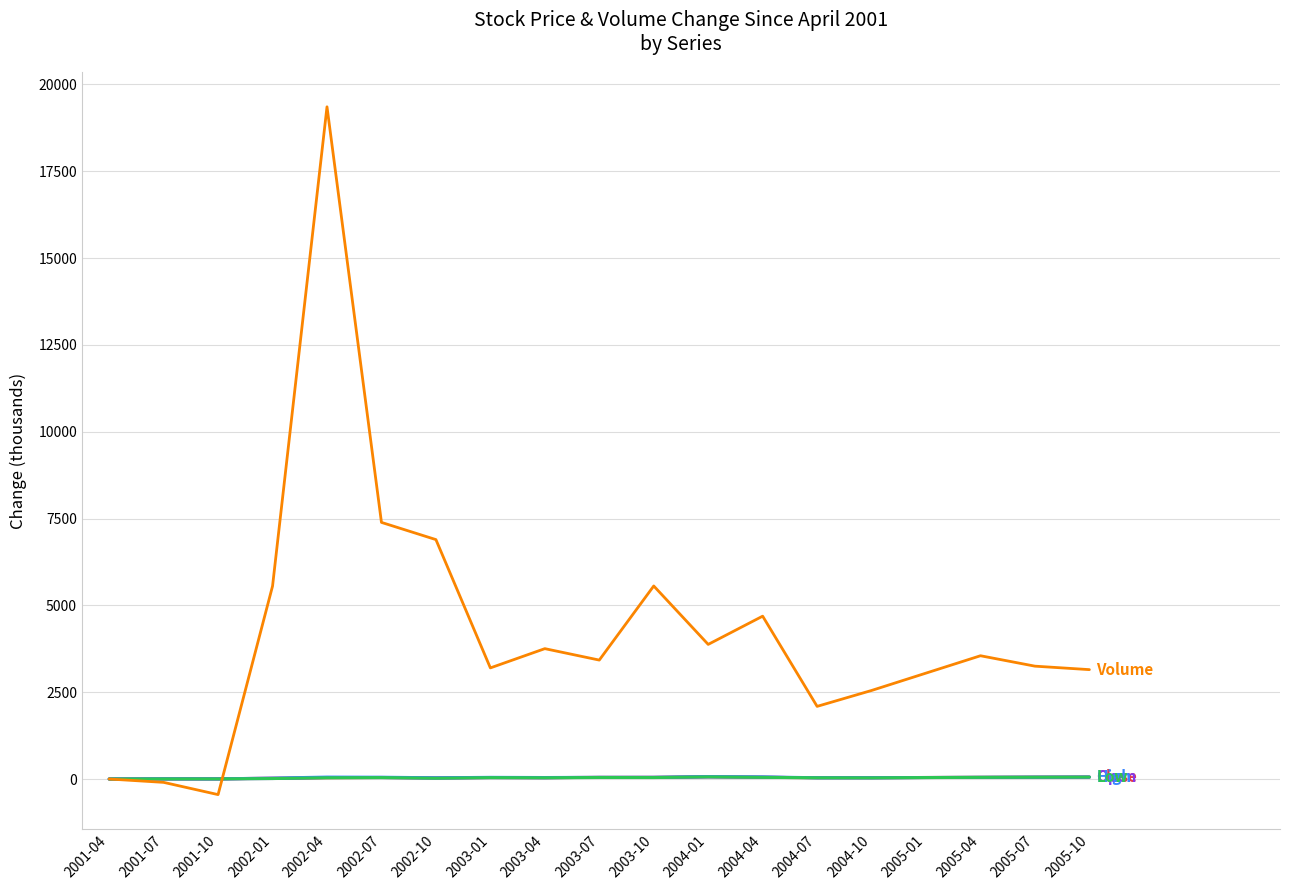

What is the maximum value shown in the chart?

19356.8